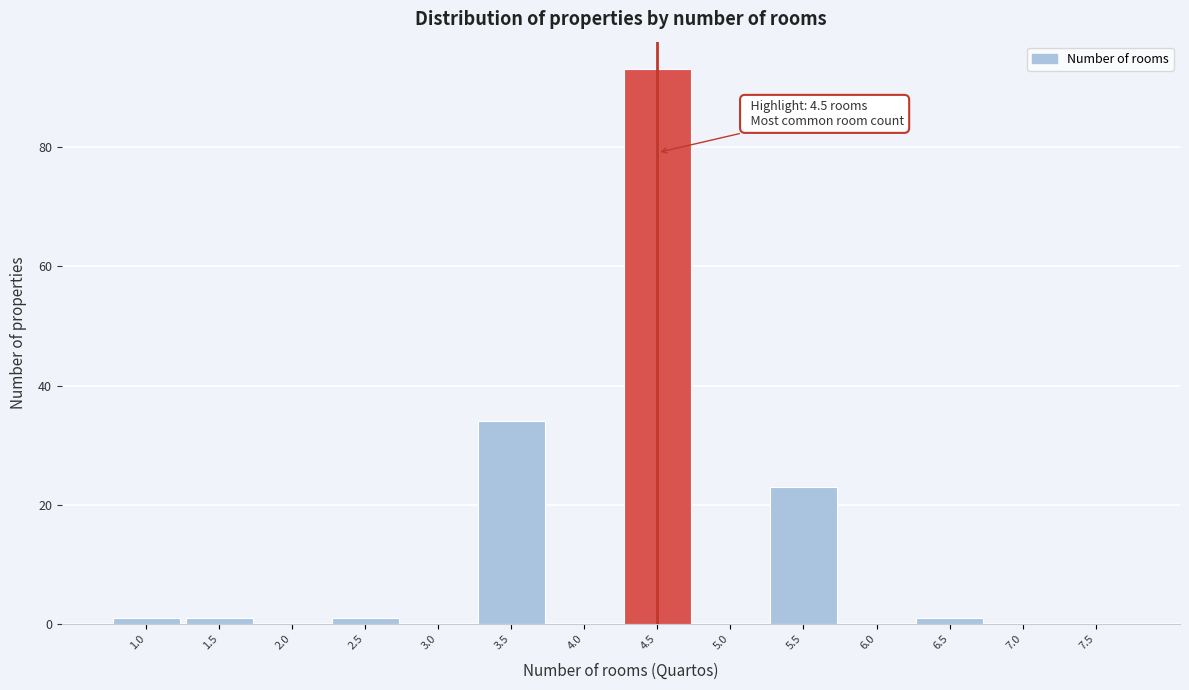

Over which range of the x-axis is the bar tallest?

4.25 to 4.75